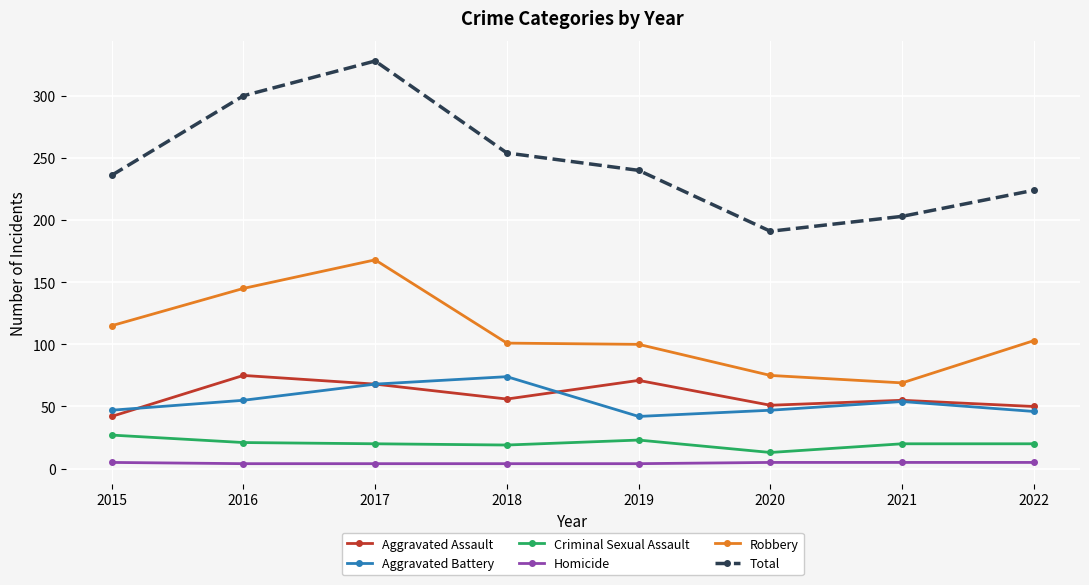

Which series changed the most between 2017 and 2020?

Total